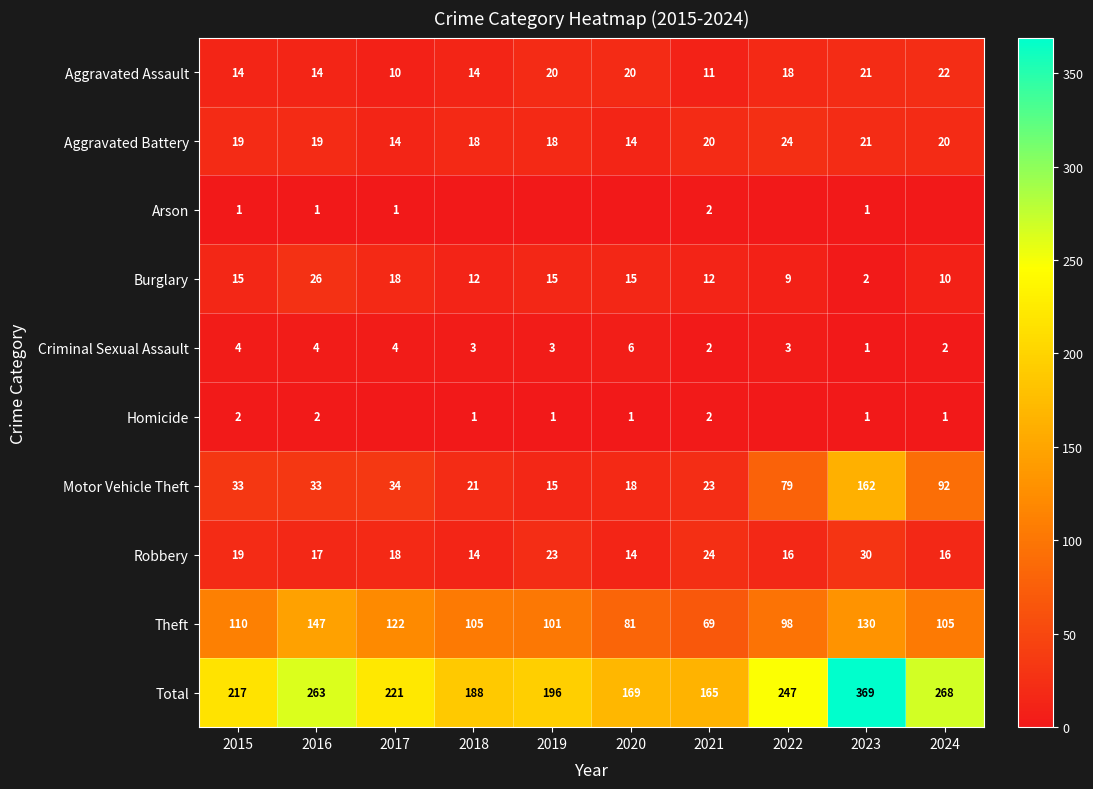

Where does the Total series first go above 221?

2016